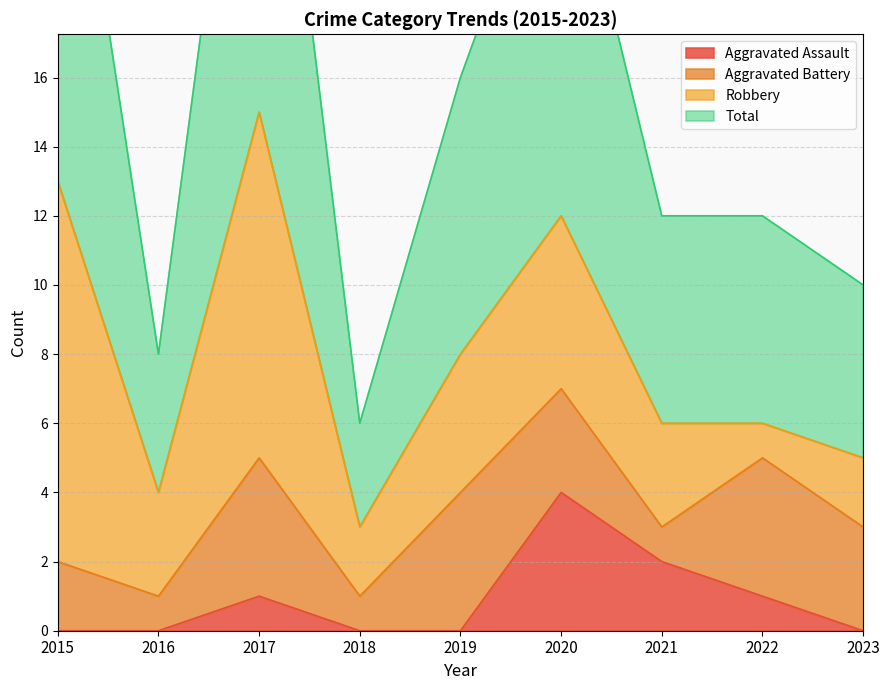

True or false: Total and Aggravated Assault intersect in this chart.

False